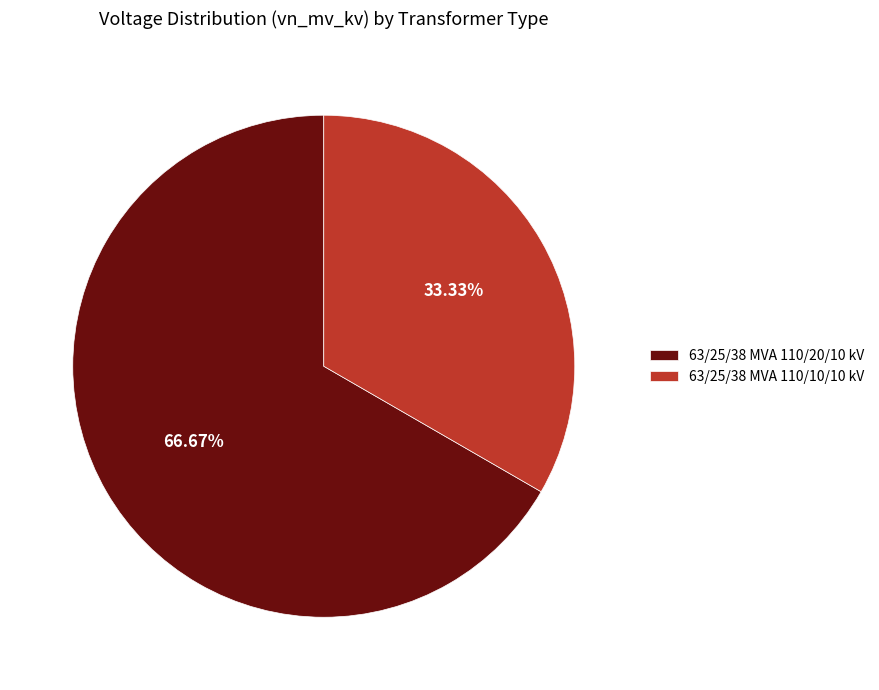

Which slice is the smallest?

63/25/38 MVA 110/10/10 kV